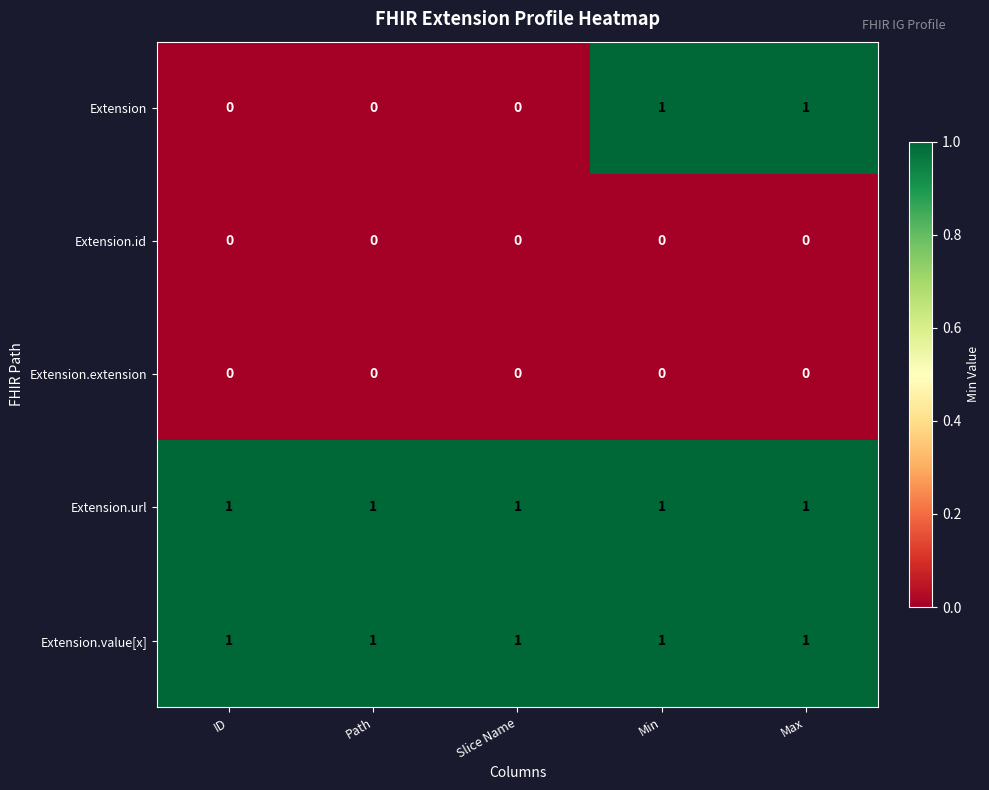

At how many categories does at least one series exceed 0?

5